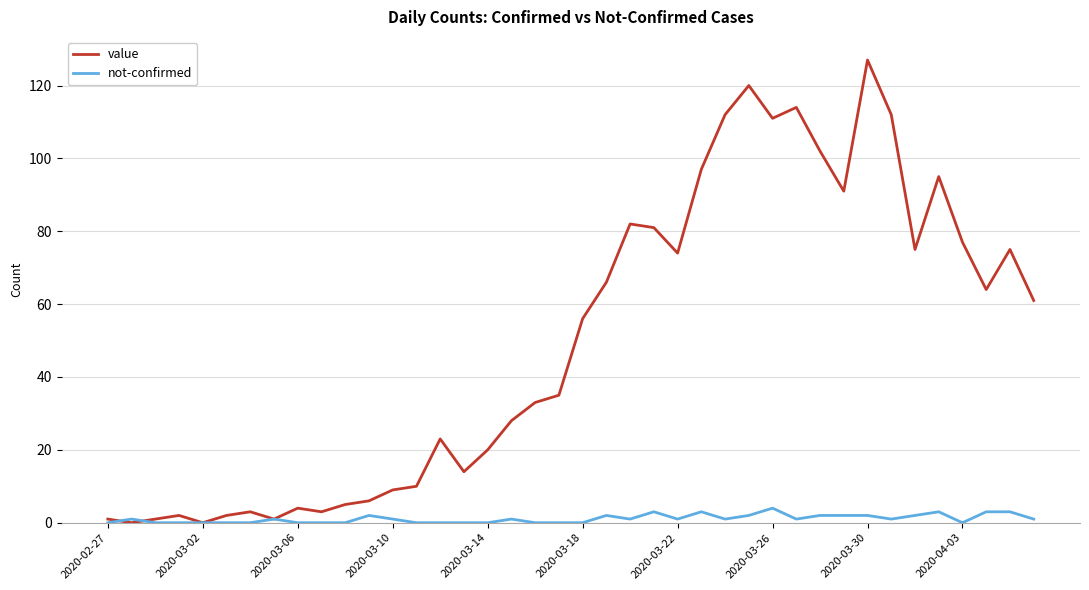

What is the maximum value for value?

127